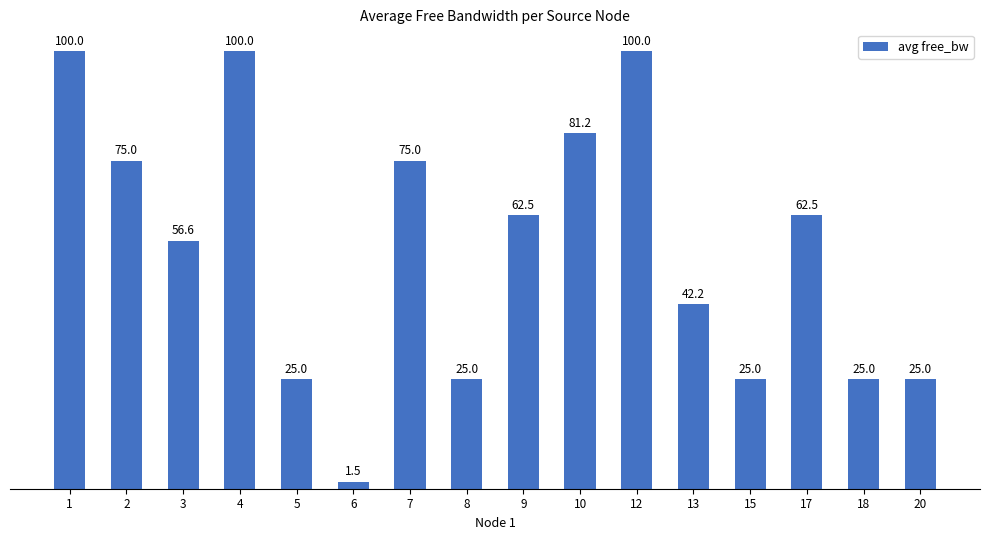

What is the change in value from 1 to 8?

-75.0